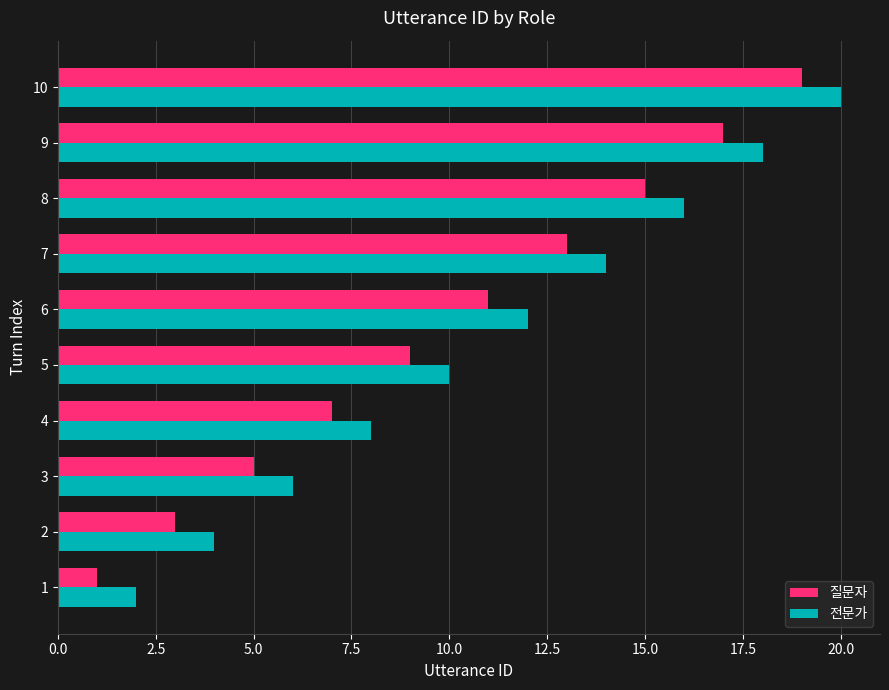

What is the difference between the maximum and minimum values in the 질문자 series?

18